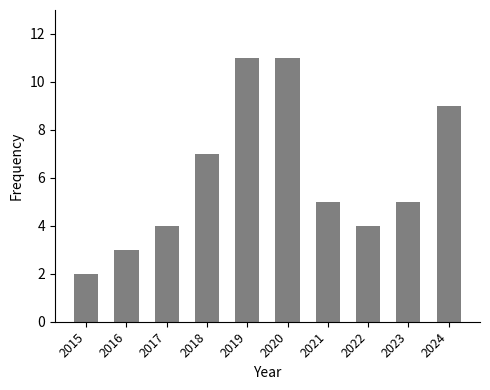

Reading left to right, what are all the values shown in this chart?

2015=2	2016=3	2017=4	2018=7	2019=11	2020=11	2021=5	2022=4	2023=5	2024=9